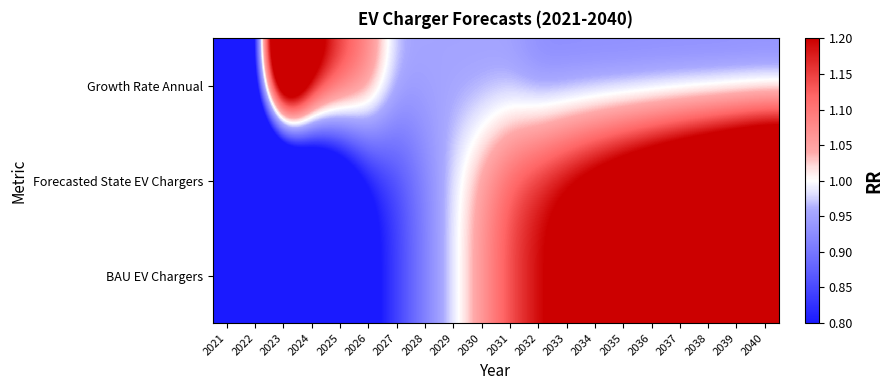

Reading left to right, what are all the values shown in this chart?

BAU EV Chargers: 2021=0.2	2022=0.2	2023=0.3	2024=0.5	2025=0.6	2026=0.8	2027=0.8	2028=0.9	2029=1.0	2030=1.1	2031=1.1	2032=1.2	2033=1.2	2034=1.3	2035=1.3	2036=1.4	2037=1.4	2038=1.5	2039=1.5	2040=1.6
Forecasted State EV Chargers: 2021=0.2	2022=0.2	2023=0.3	2024=0.5	2025=0.6	2026=0.8	2027=0.8	2028=0.9	2029=1.0	2030=1.1	2031=1.1	2032=1.2	2033=1.2	2034=1.3	2035=1.3	2036=1.4	2037=1.4	2038=1.5	2039=1.5	2040=1.6
Growth Rate Annual: 2021=0.0	2022=0.9	2023=1.6	2024=1.3	2025=1.2	2026=1.1	2027=1.0	2028=1.0	2029=1.0	2030=0.9	2031=0.9	2032=0.9	2033=0.9	2034=0.9	2035=0.9	2036=0.9	2037=0.9	2038=0.9	2039=0.9	2040=0.9